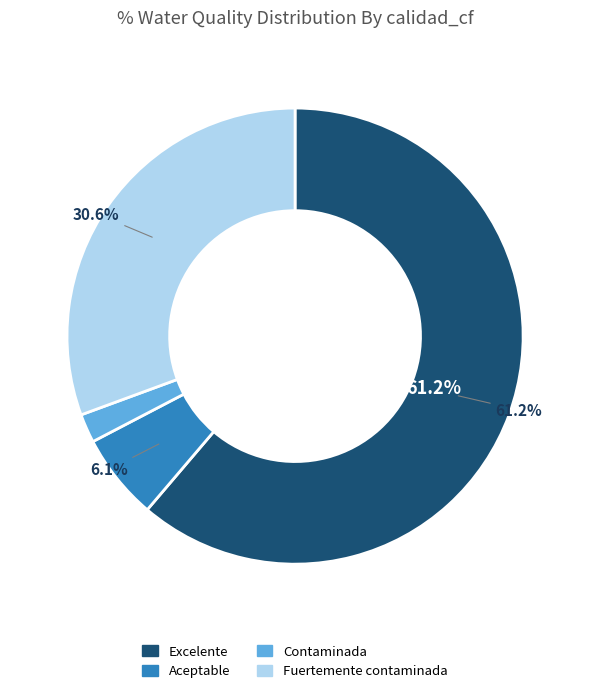

What is the smallest slice in the pie chart?

Contaminada